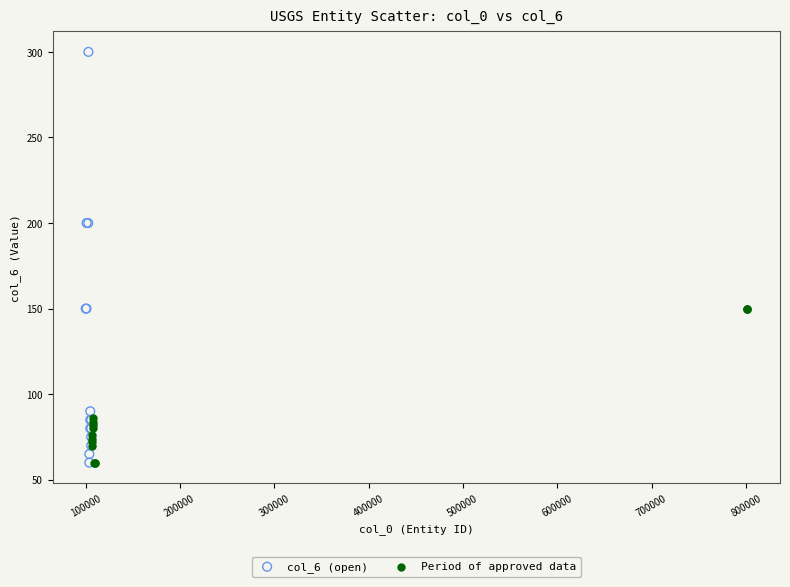

What are all the series names shown in the legend?

col_6 (open), Period of approved data